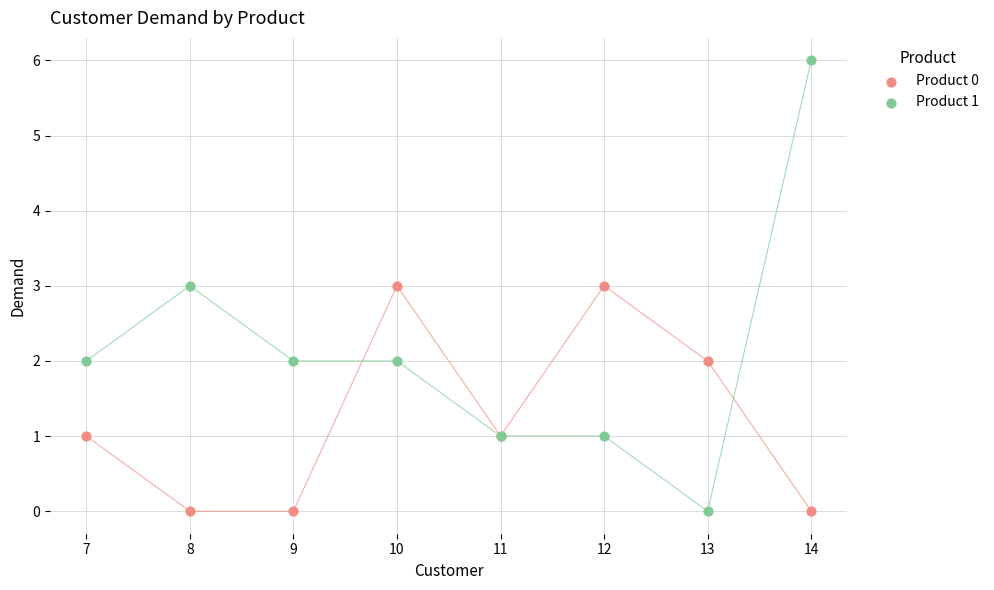

What is the X range (max minus min) for the scatter plot?

7